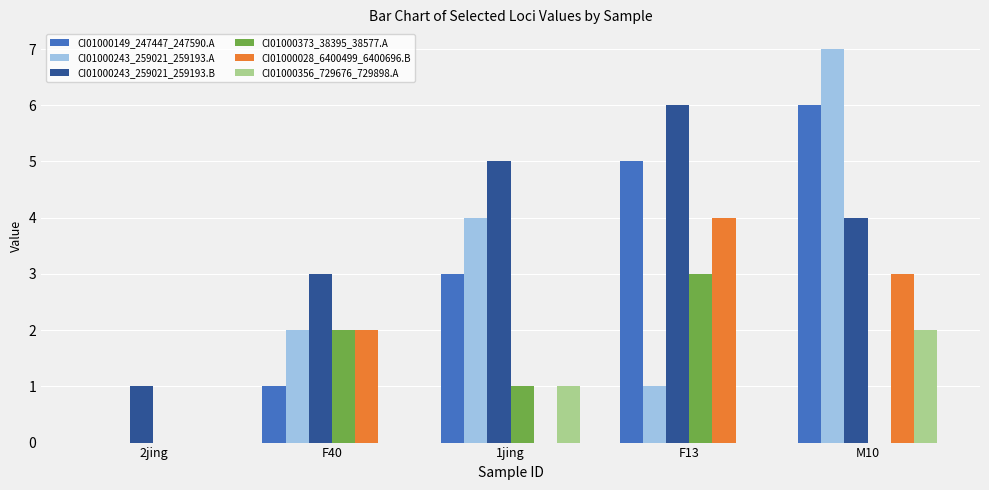

What is the sum of all CI01000373_38395_38577.A values?

6